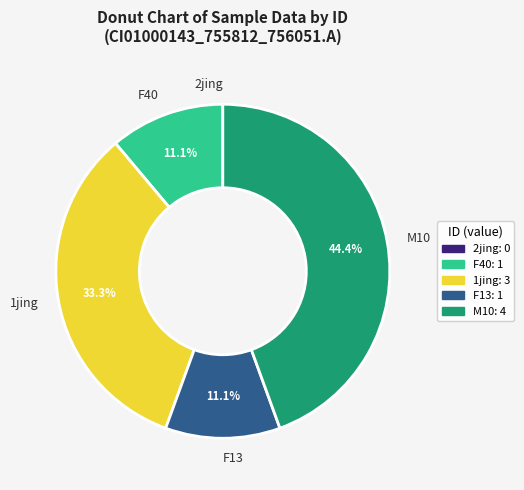

What percentage is the F40 slice, to the nearest percent?

11%